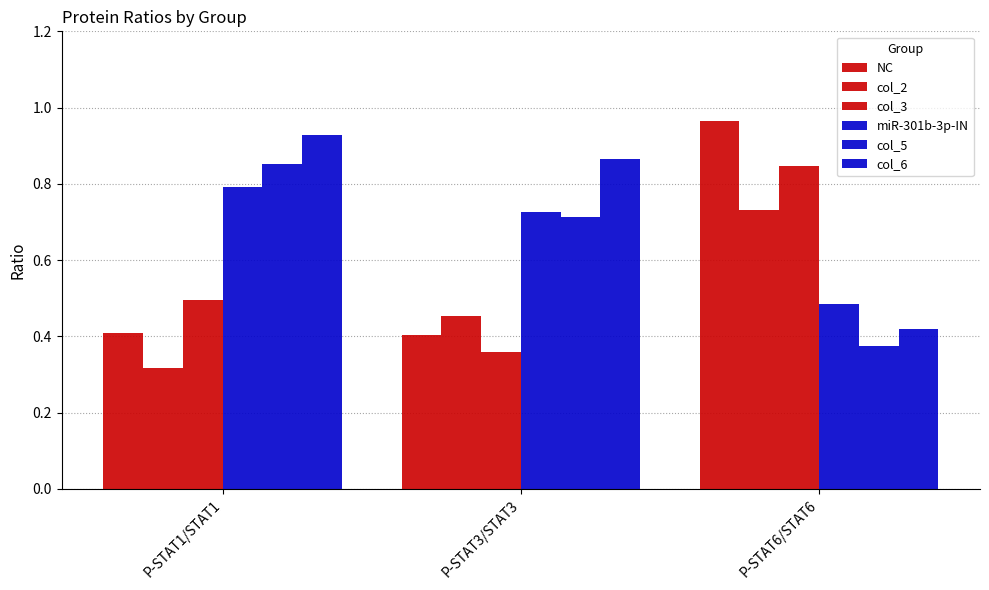

Does the chart contain stacked bars?

No